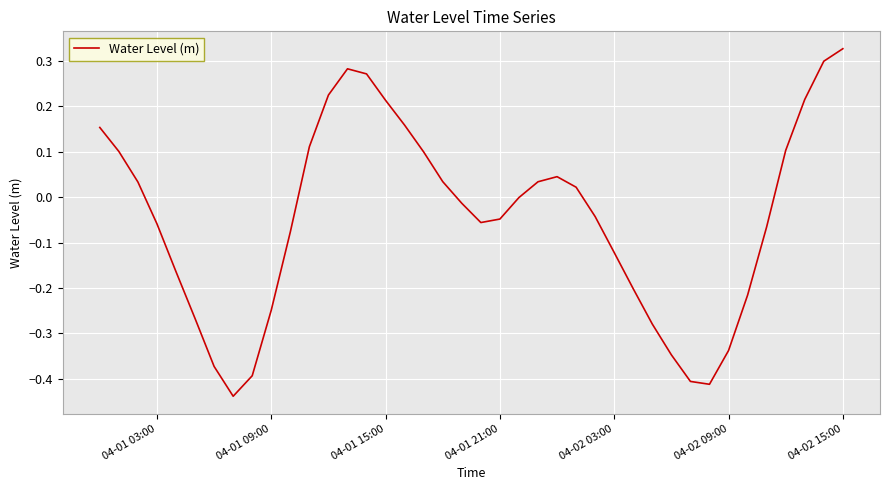

What is the difference between the maximum and minimum values?

0.8